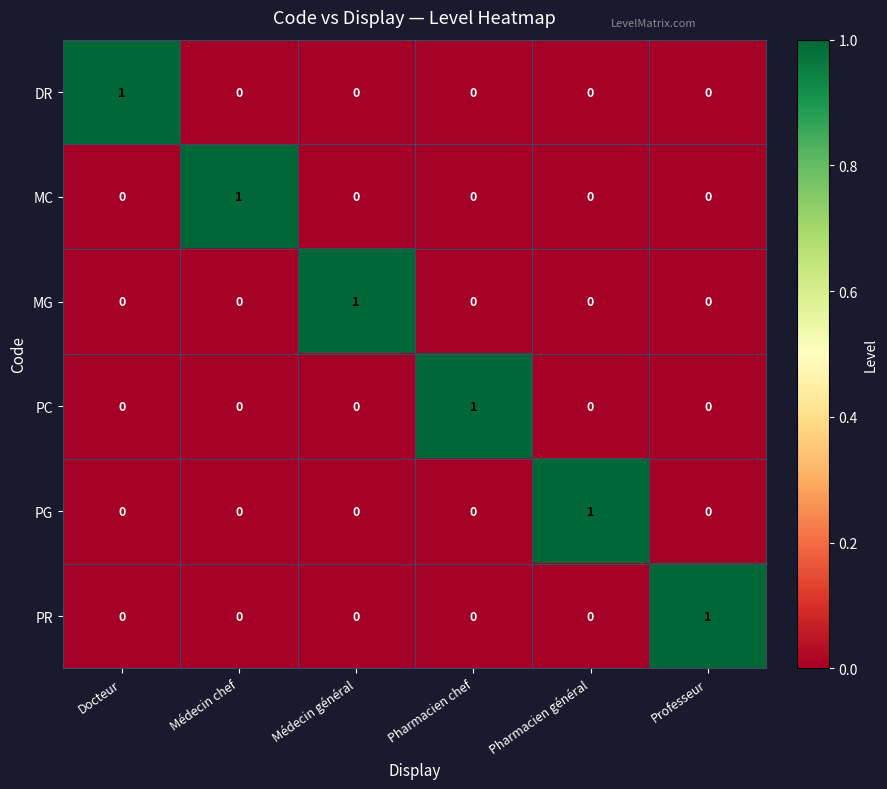

At how many categories does at least one series exceed 0?

6